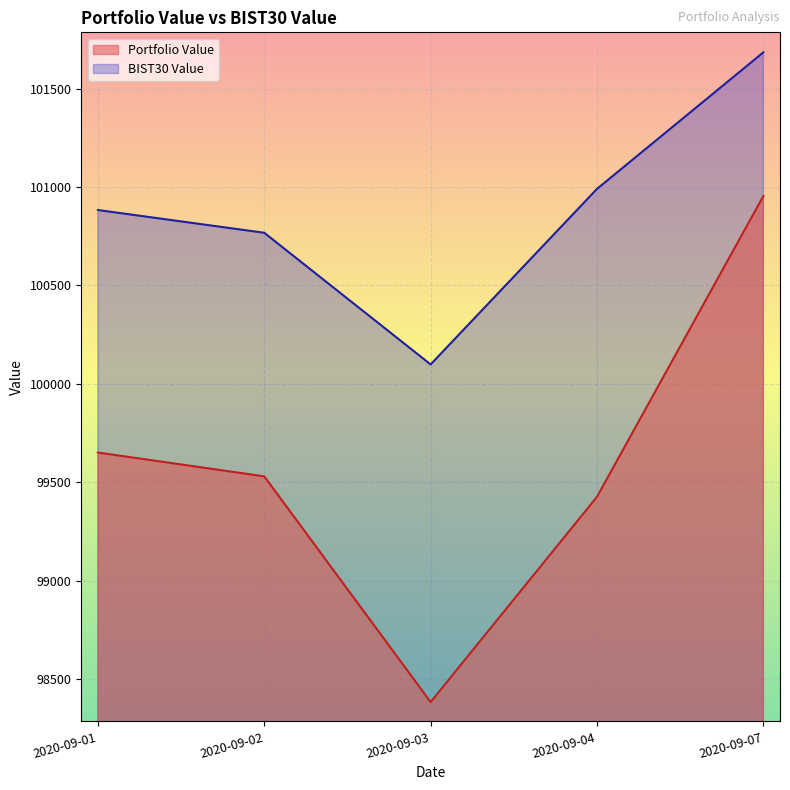

Where is Portfolio Value nearest to the value 99669?

2020-09-01